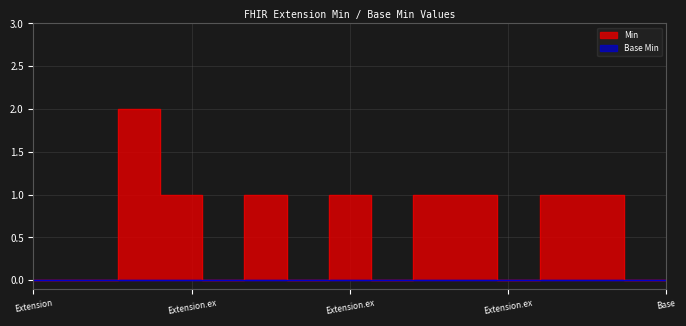

The chart shows a value of 0 at Extension.extension. True or false?

False